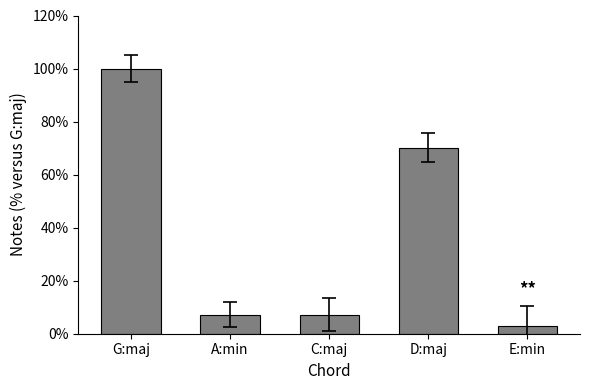

Are the bars grouped side by side (vs. stacked)?

No